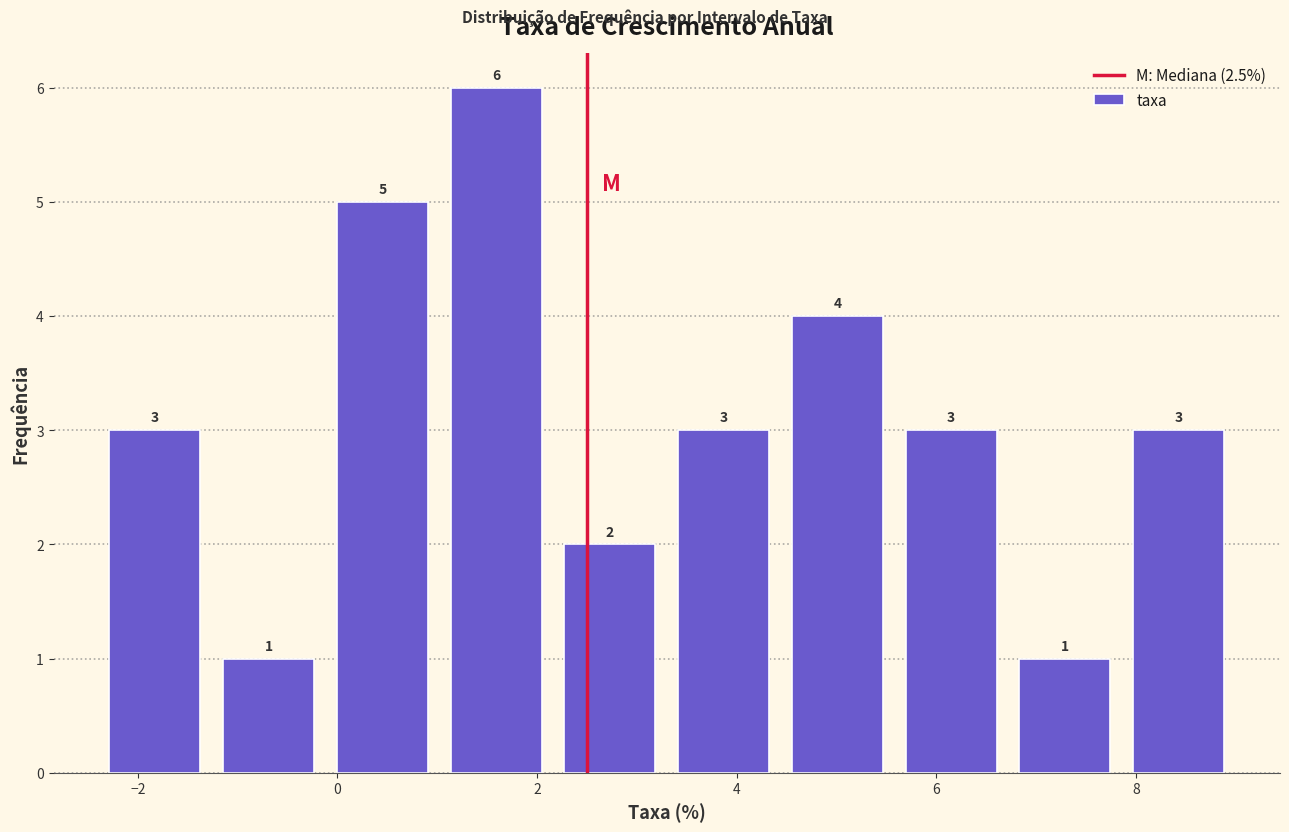

Which range on the x-axis has the tallest bar?

1.02 to 2.16